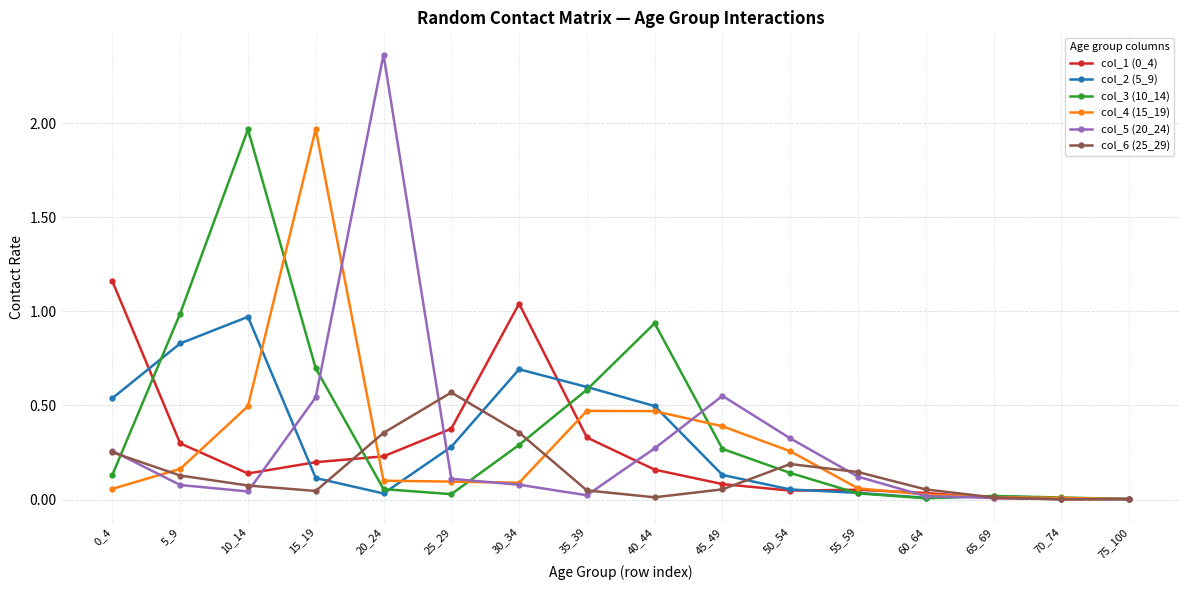

Which series has the widest spread of values?

col_5 (20_24)